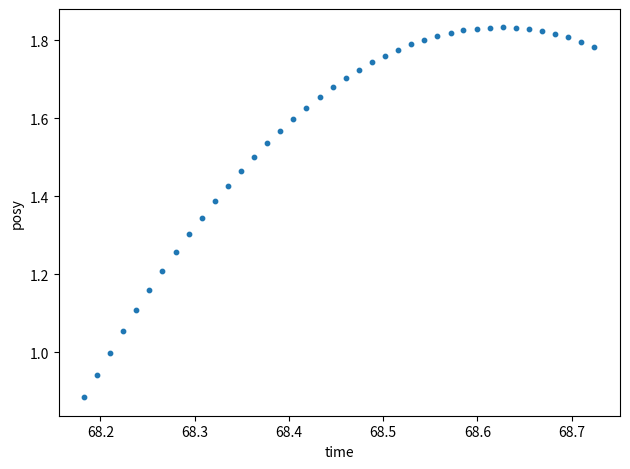

What is the range of X values (max minus min)?

0.5